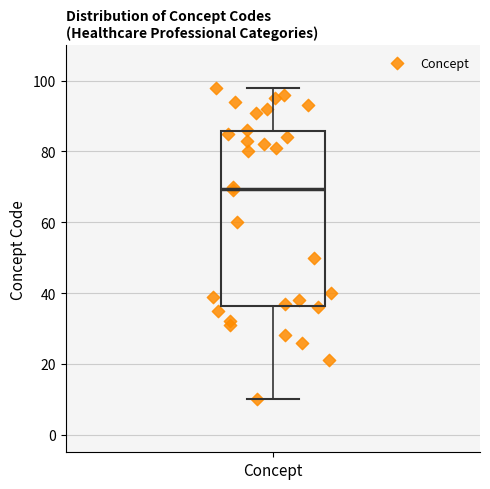

Where does the upper whisker of the box for Concept end on the y-axis? The values are not printed on the chart, so give them approximately, as read against the axis.

98